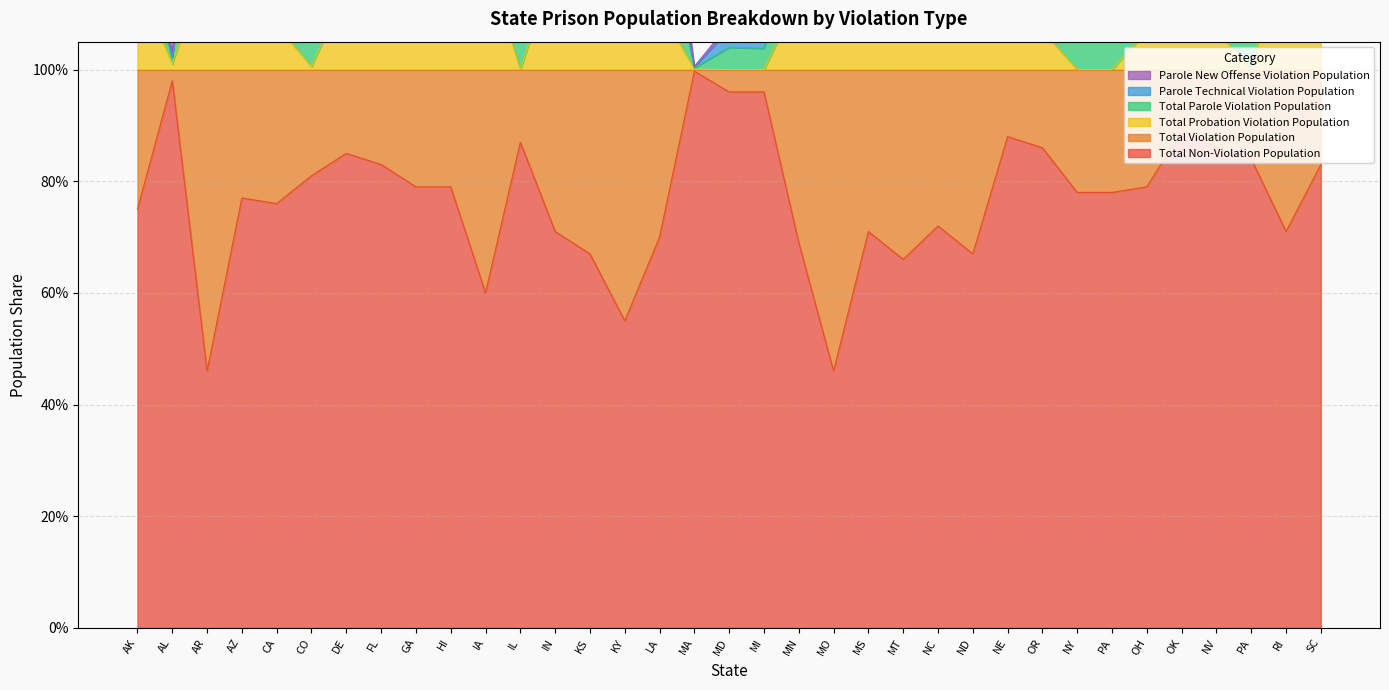

True or false: Total Violation Population has more than 2 points higher than both neighbors.

True